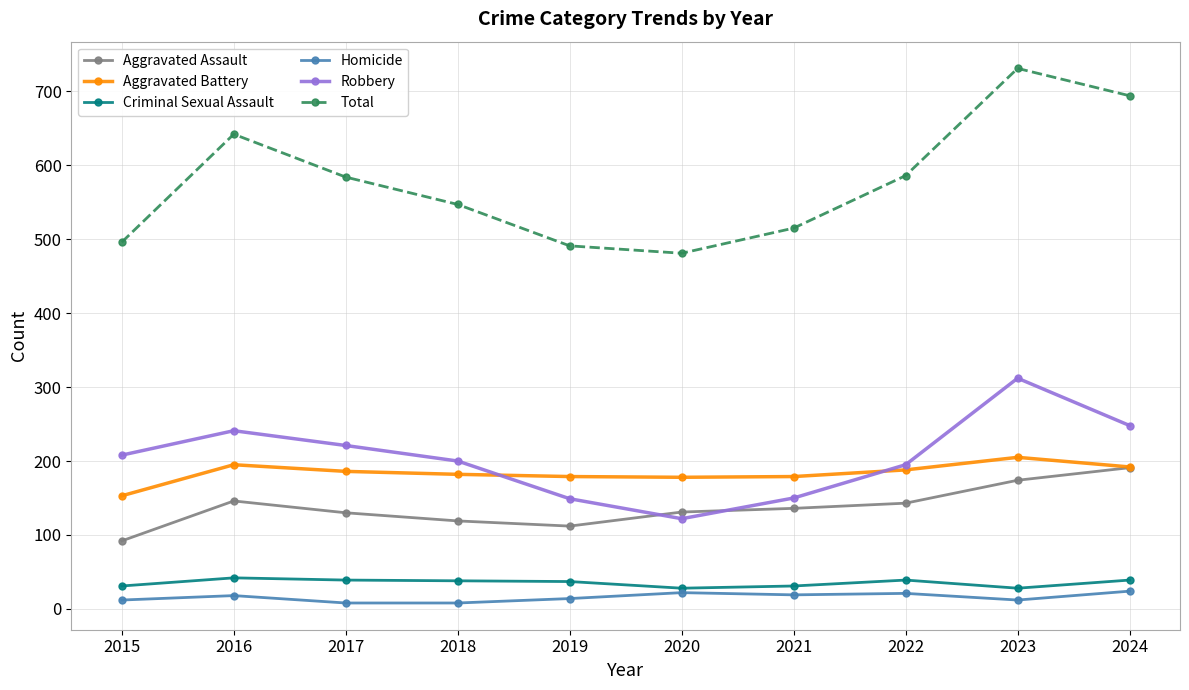

Which category has the highest value across all series?

2023